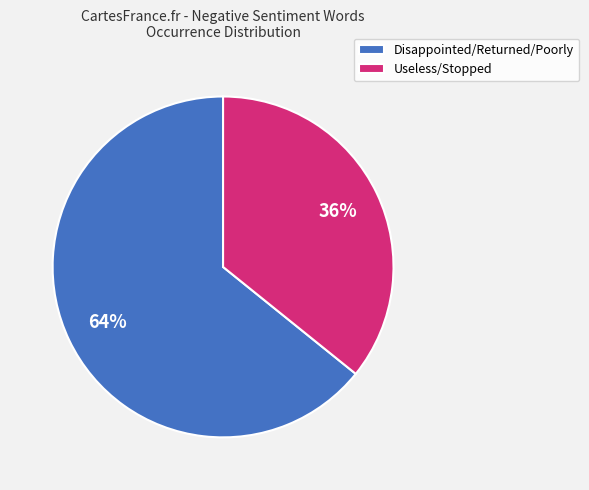

Count the number of slices in the pie.

2